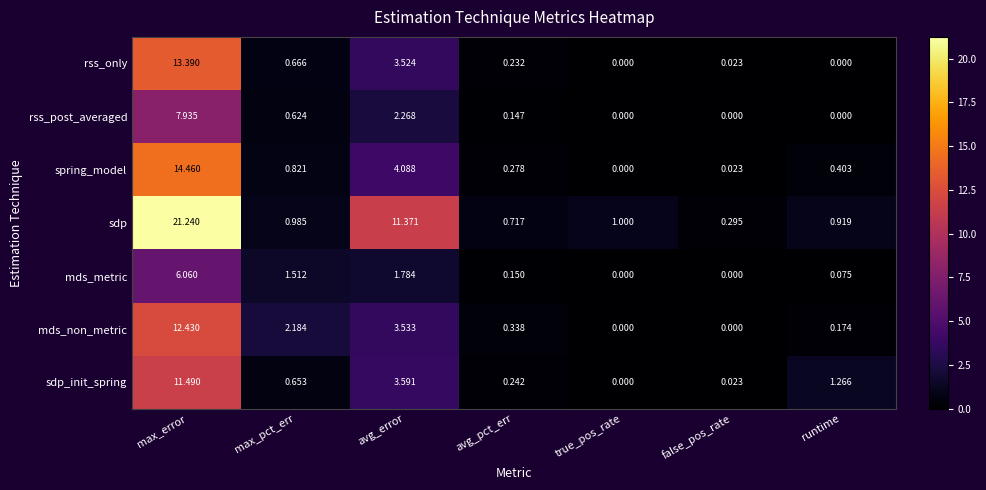

At which label is sdp closest to 10?

avg_error